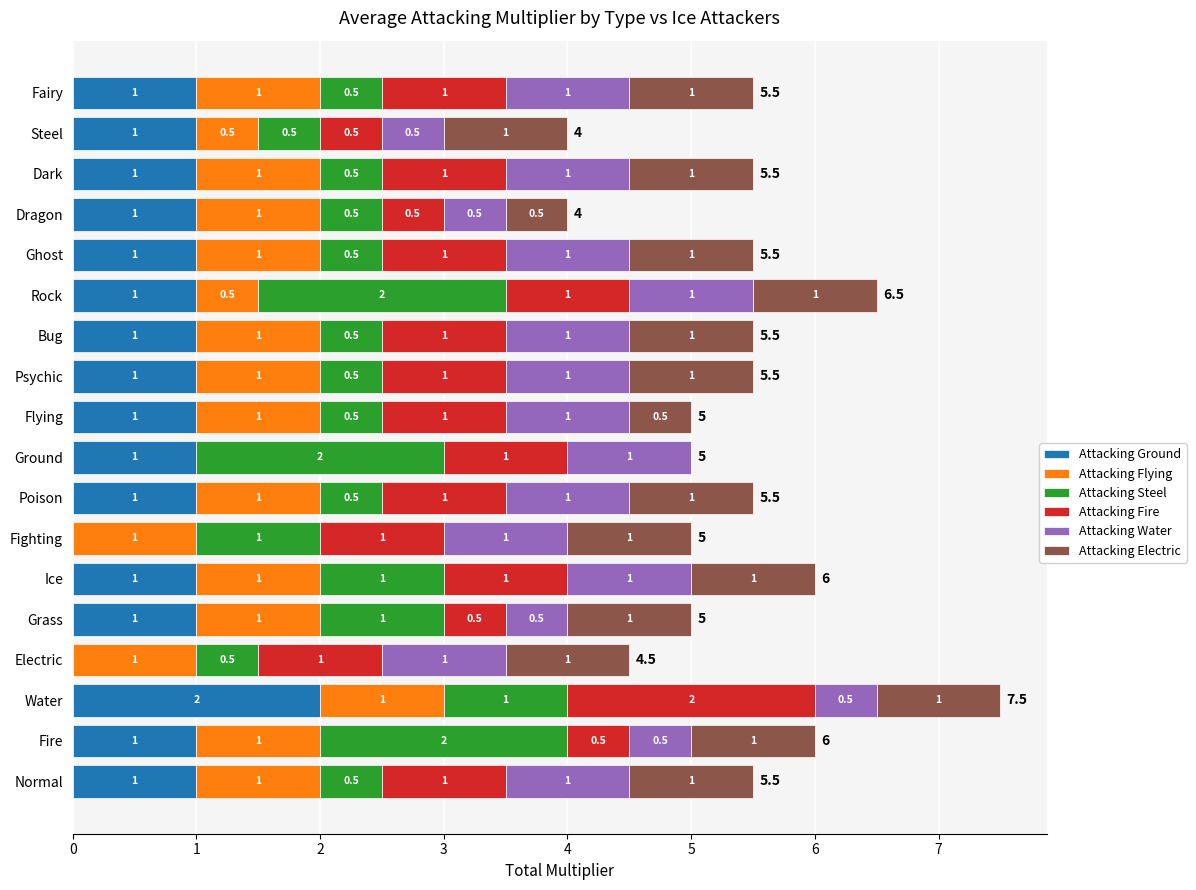

Which category has the highest value in the Attacking Ground series?

Water